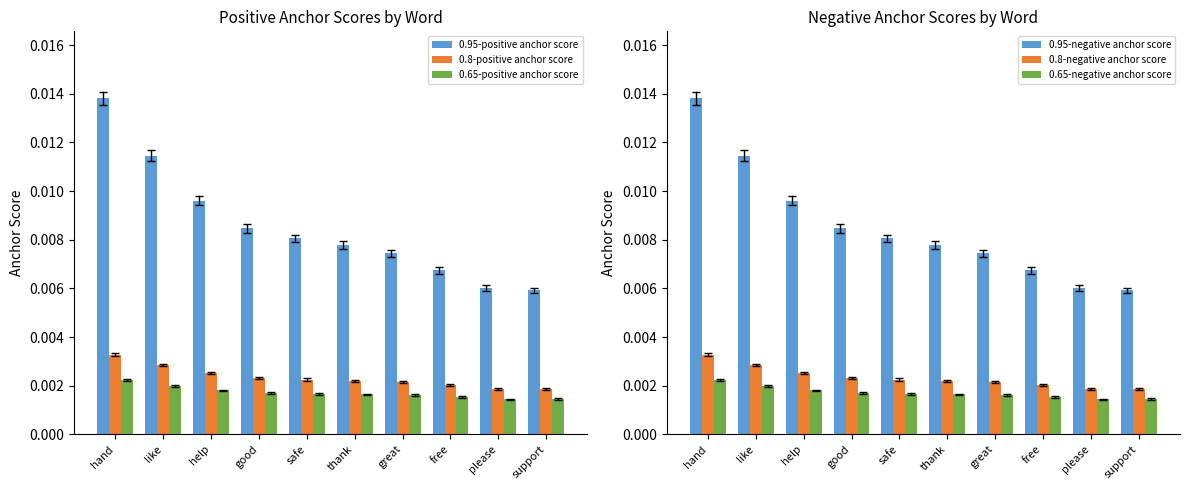

Is the value of 0.95-positive anchor score at thank greater than the value of 0.95-negative anchor score at good?

No